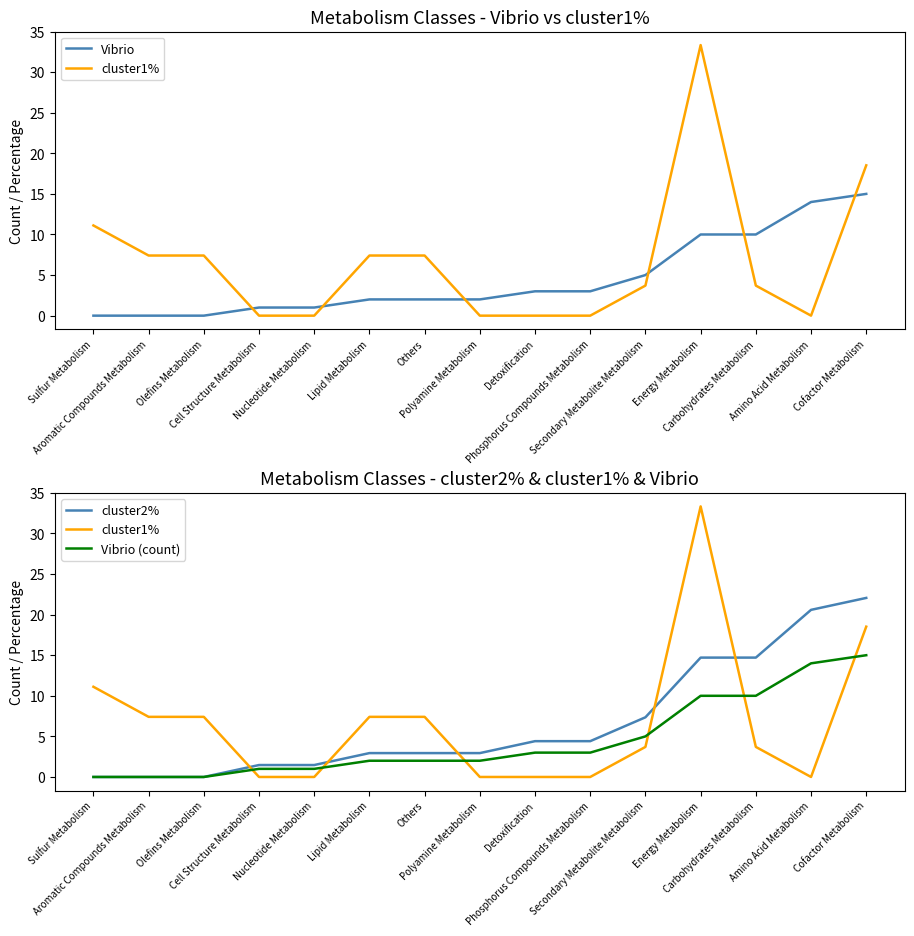

What is the label of the 4th point from the right?

Energy Metabolism